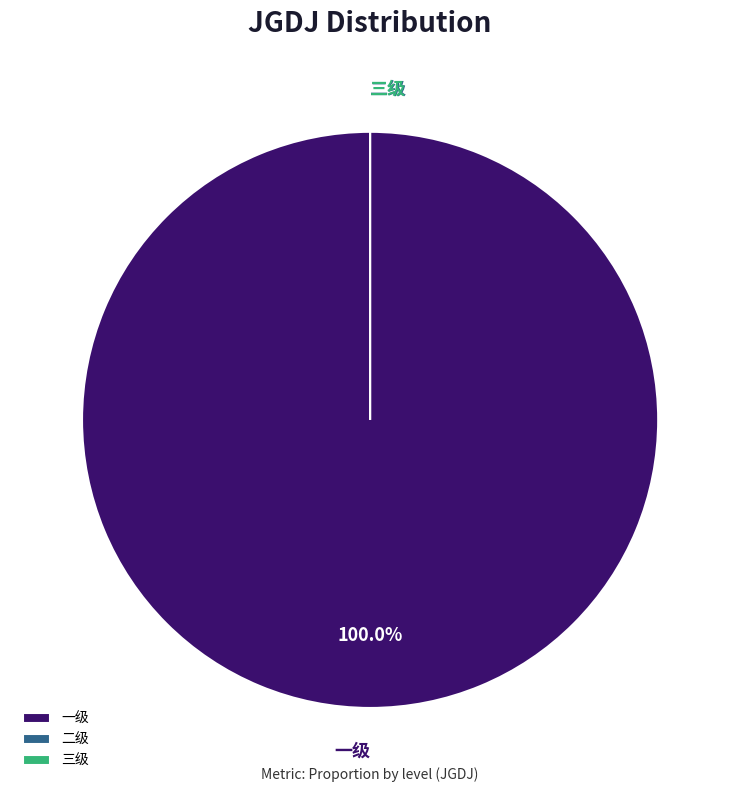

The 三级 slice represents 1% of the pie. True or false?

False